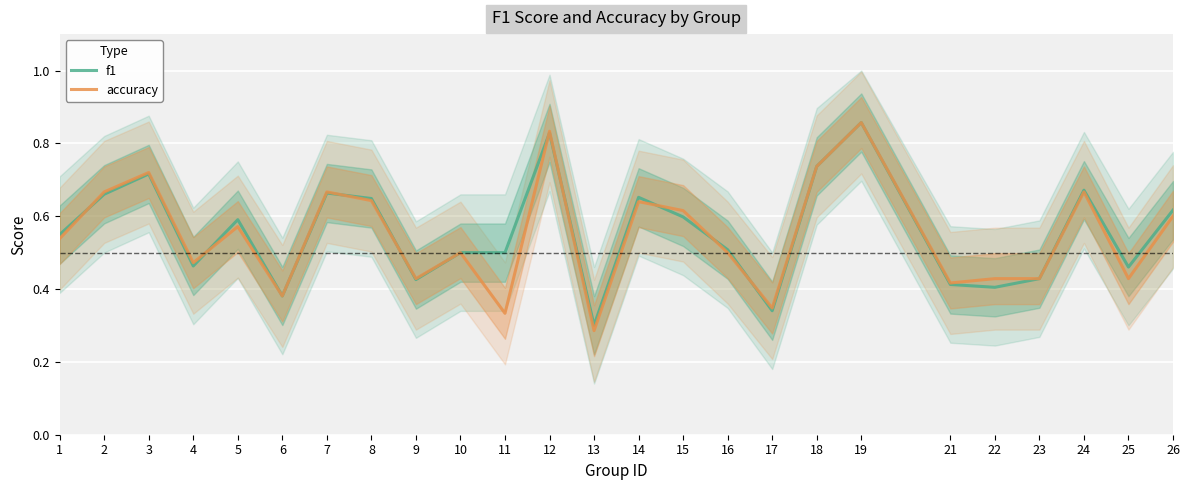

What are all the series names shown in the legend?

f1, accuracy